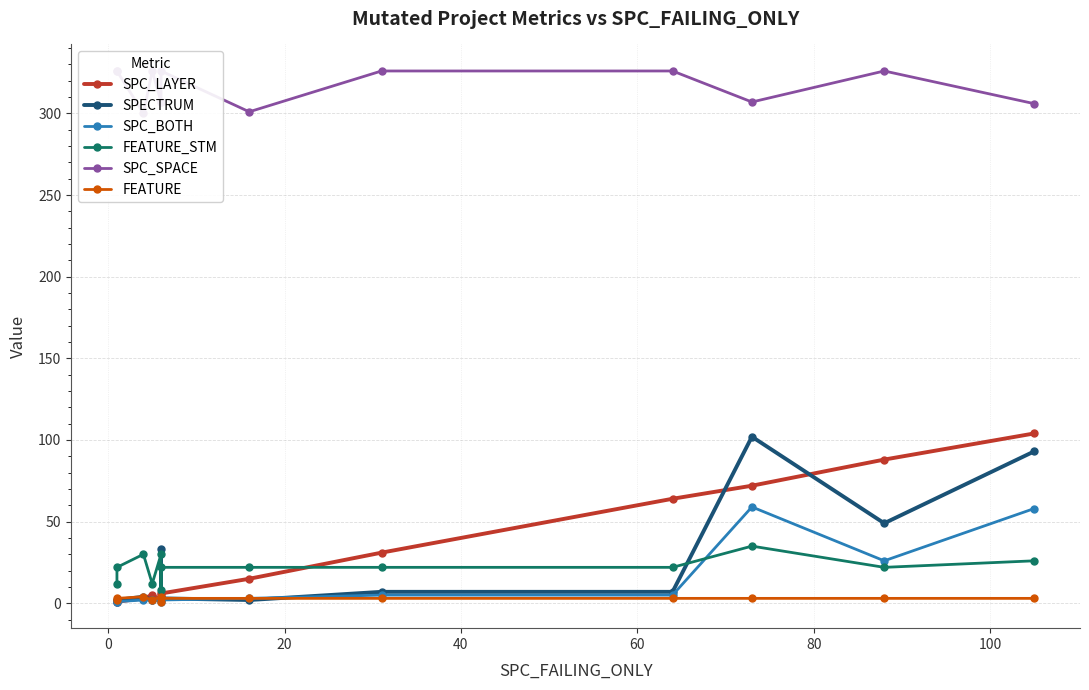

The value of FEATURE at 20 is 1. True or false?

False